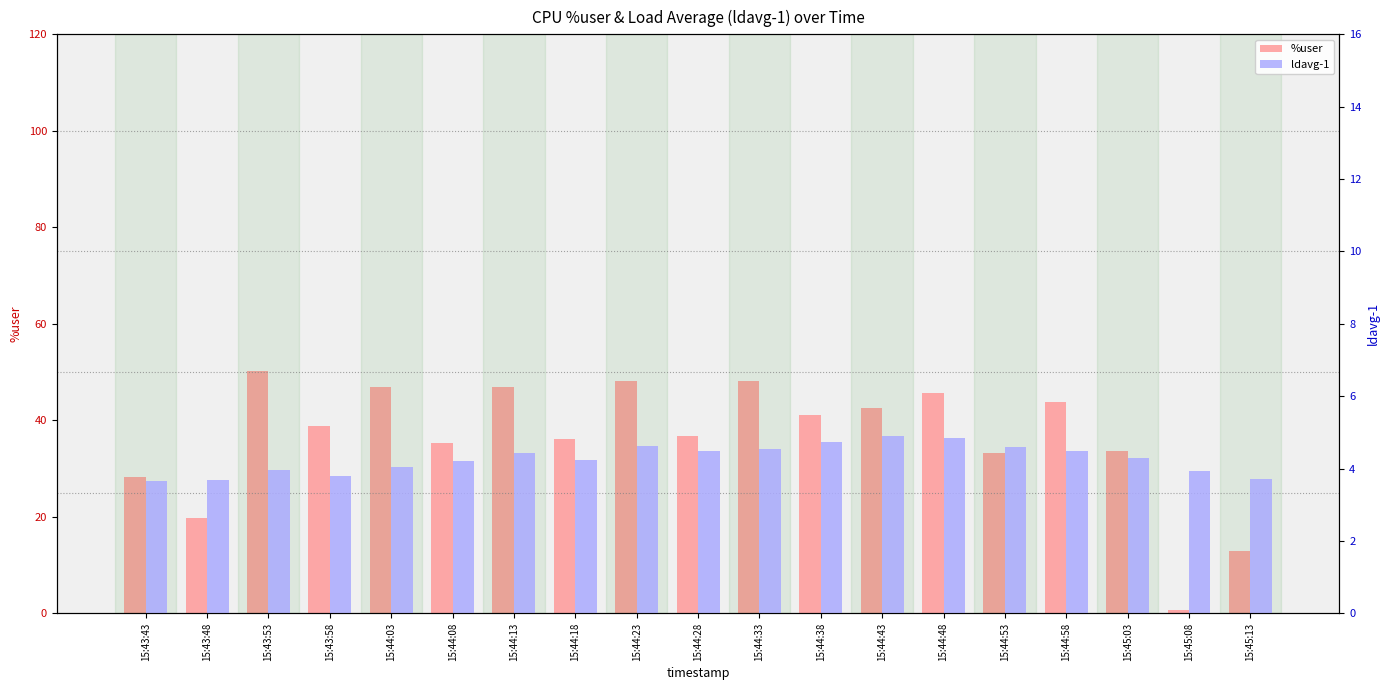

The ldavg-1 series shows 1.8 at 15:44:23. True or false?

False